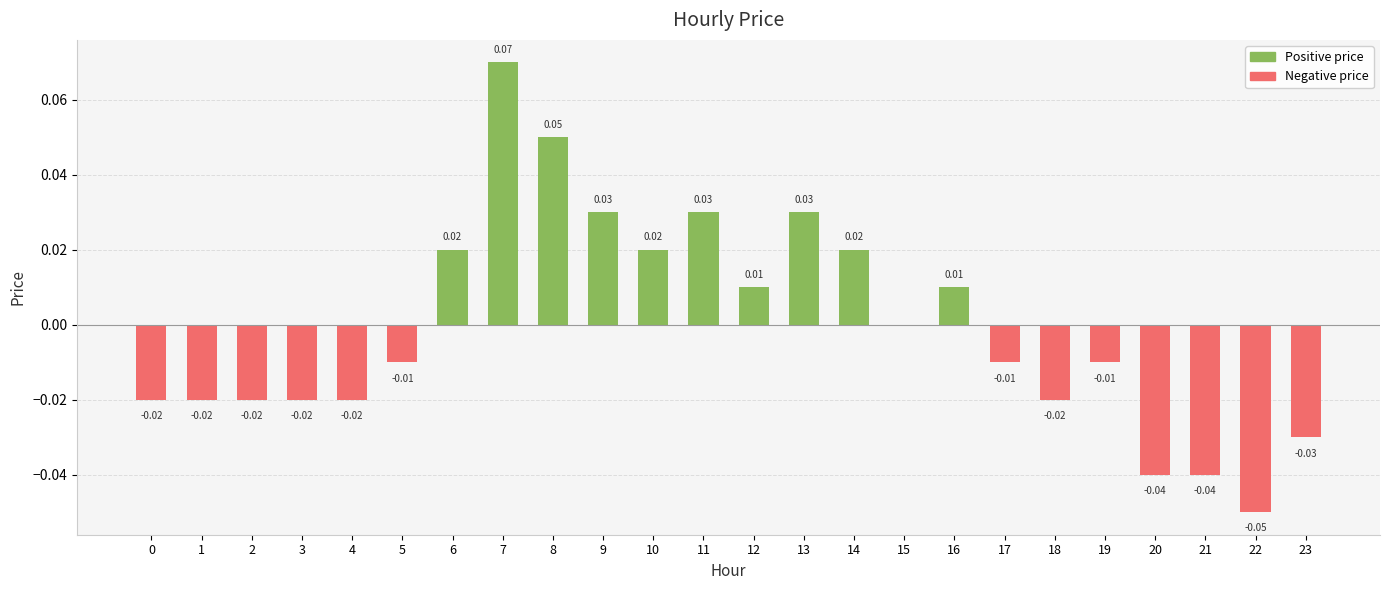

Between 10 and 8, which is larger?

8